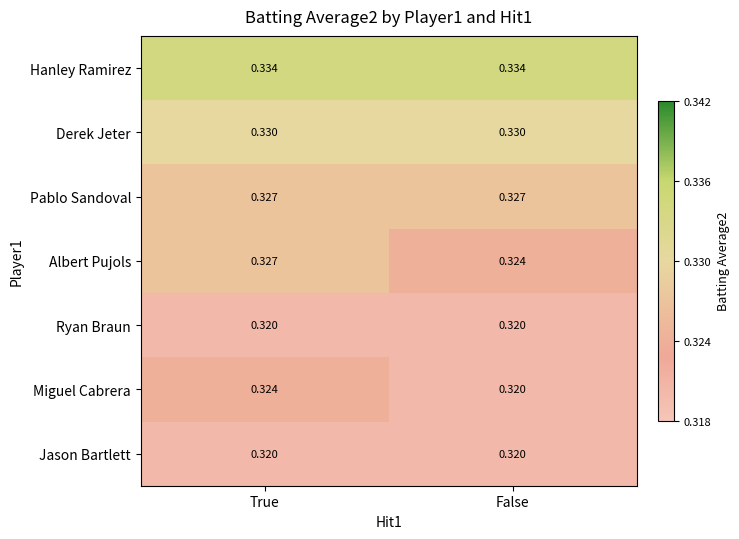

Is the value of Ryan Braun at False greater than the value of Pablo Sandoval at True?

No